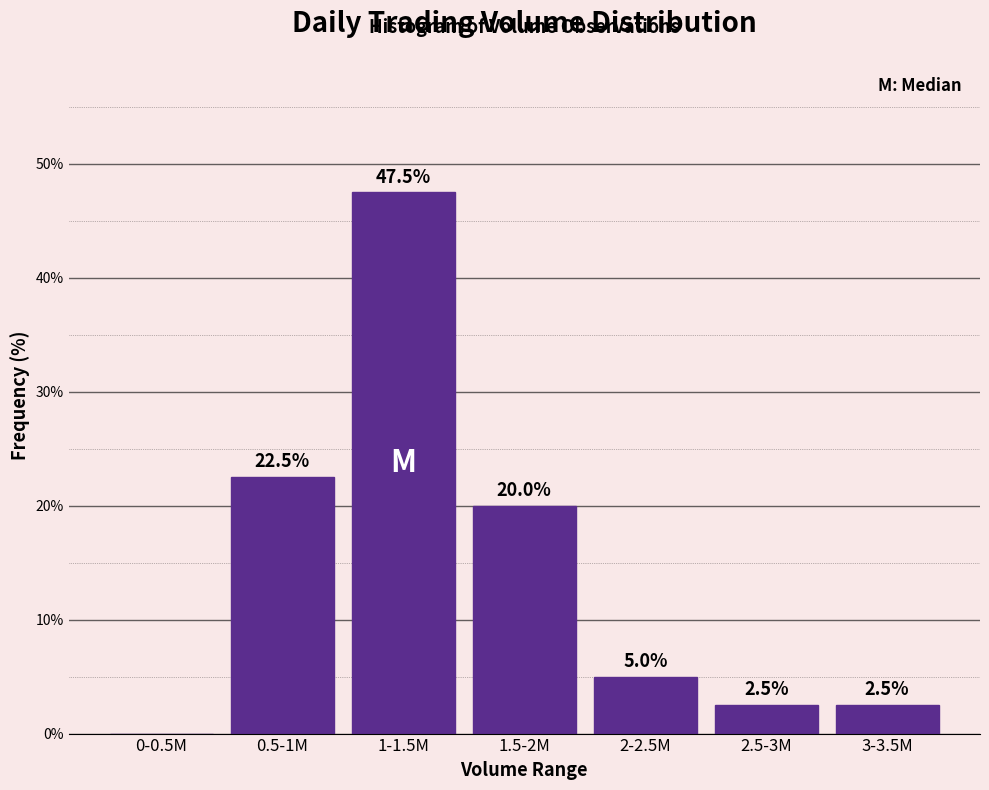

Reading left to right, extract all data points from this chart.

0-0.5M=0.0	0.5-1M=22.5	1-1.5M=47.5	1.5-2M=20.0	2-2.5M=5.0	2.5-3M=2.5	3-3.5M=2.5